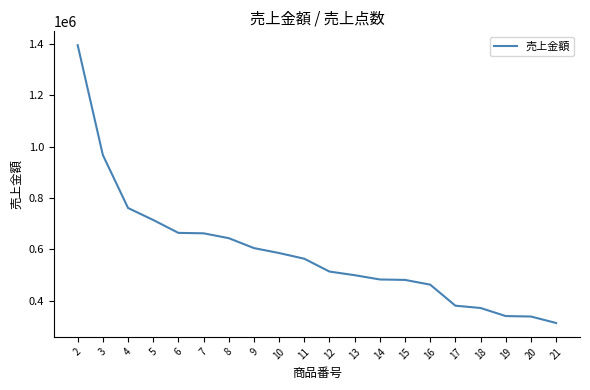

What is the difference between the maximum and minimum values?

1082374